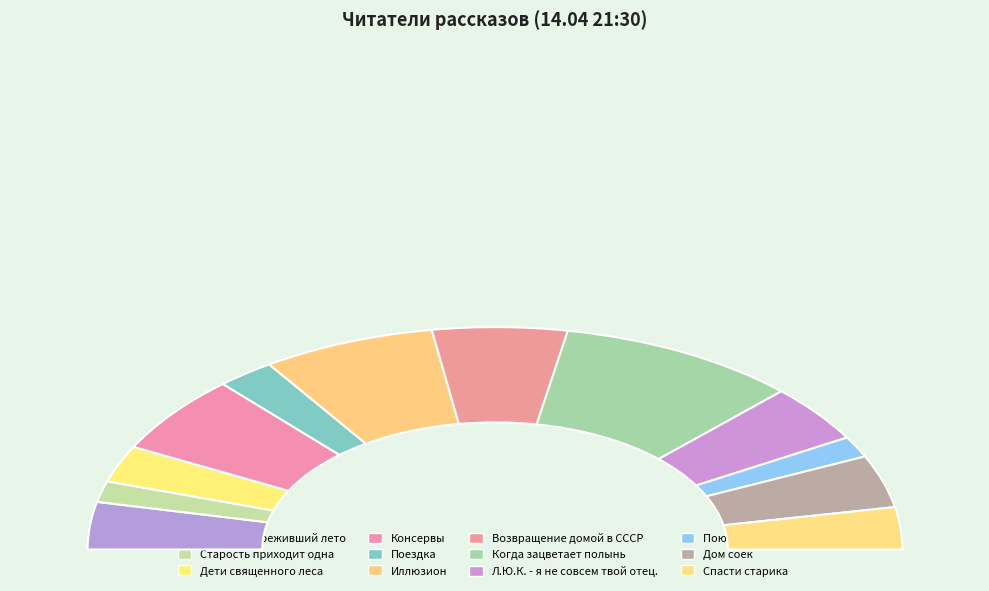

Count the number of slices in the pie.

12